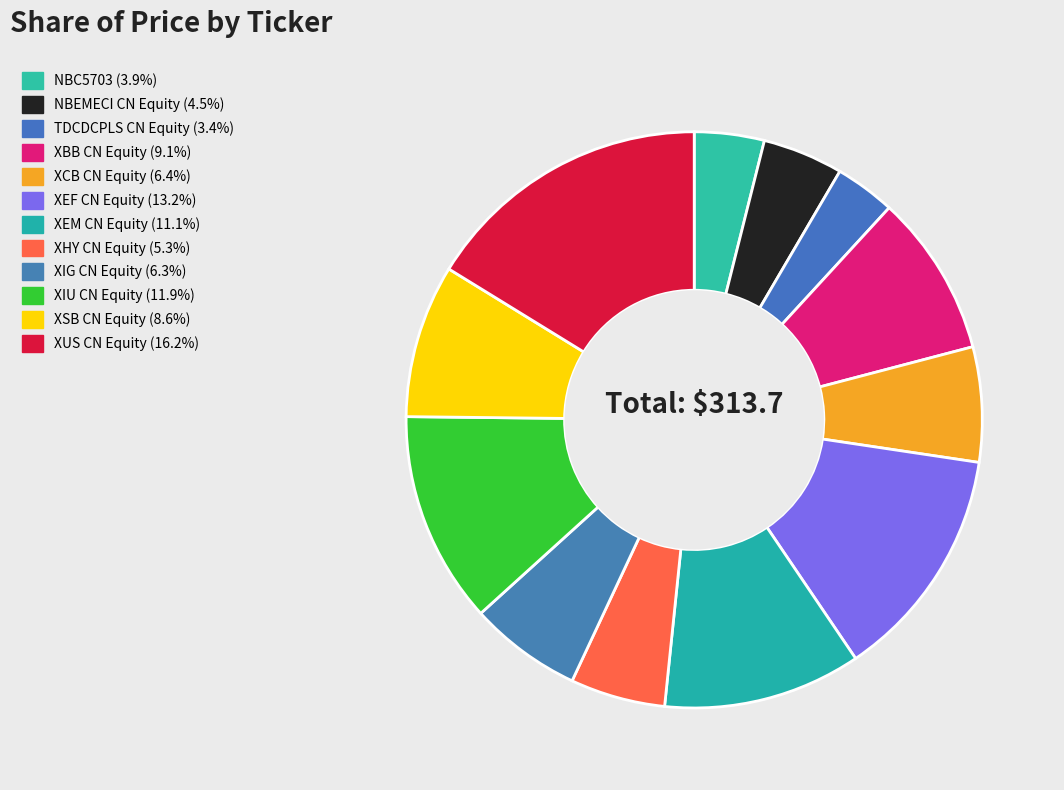

To the nearest percent, what portion does XIG CN Equity represent?

6%